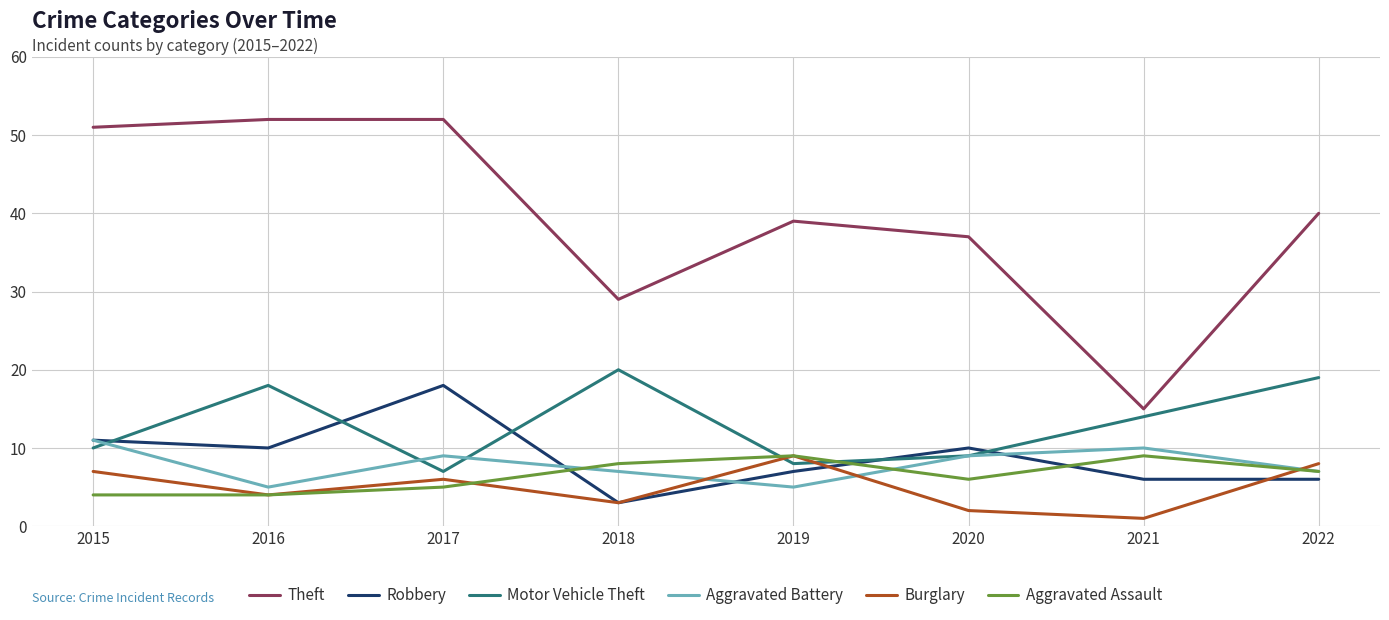

Read the Aggravated Battery value at 2015.

11